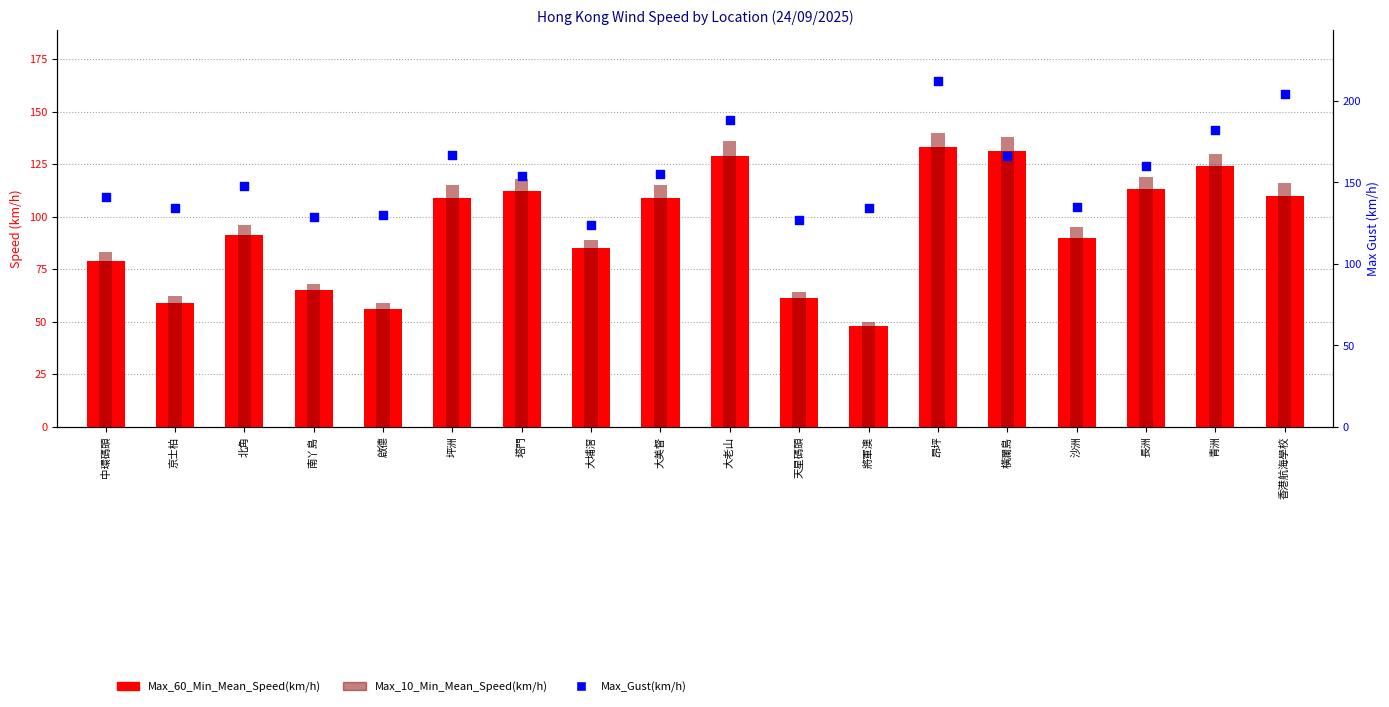

At how many categories does at least one series exceed 147?

10